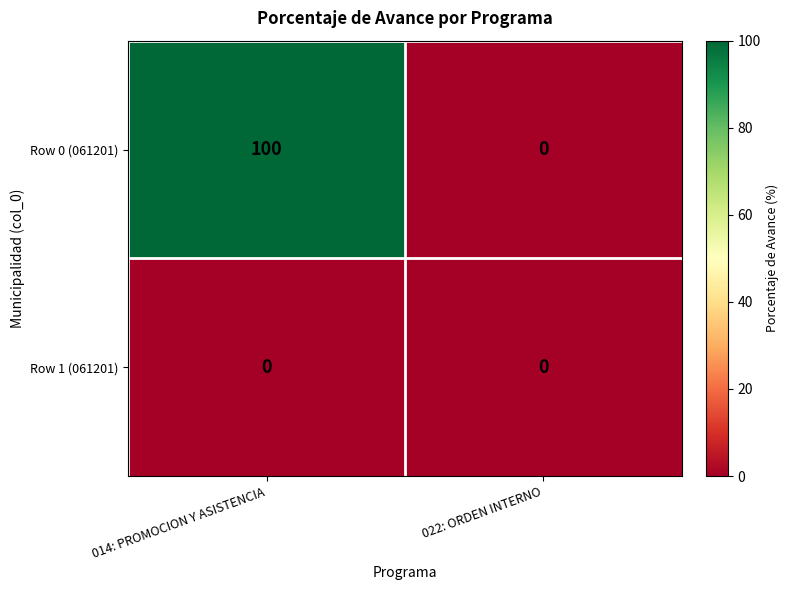

True or false: Row 0 (061201) has a value of 100 at 014: PROMOCION Y ASISTENCIA.

True